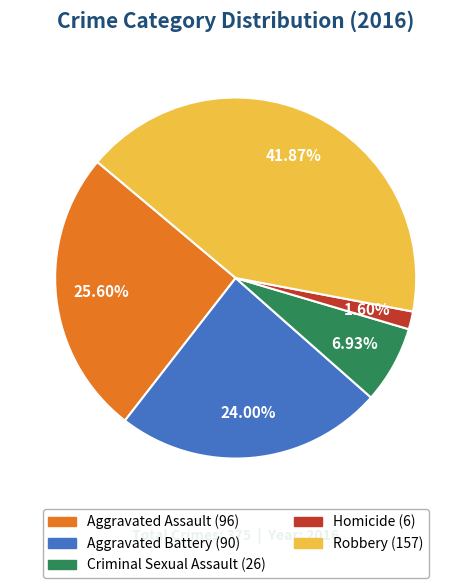

What is the smallest slice in the pie chart?

Homicide